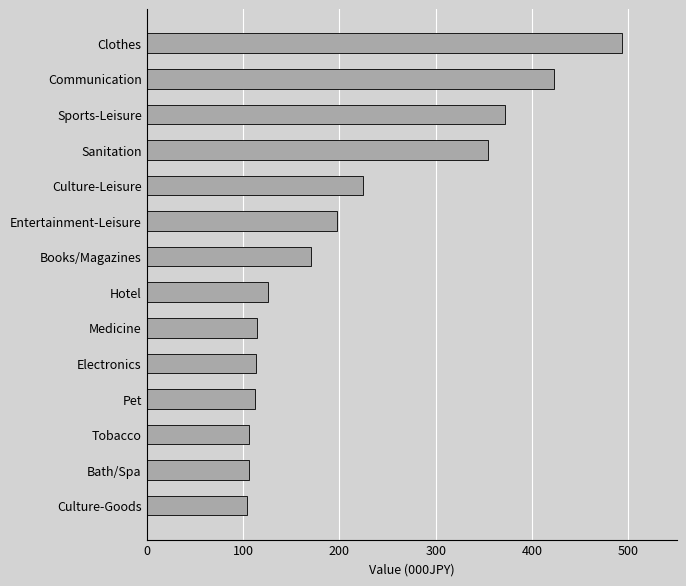

What is the label of the 10th bar from the bottom?

Culture-Leisure